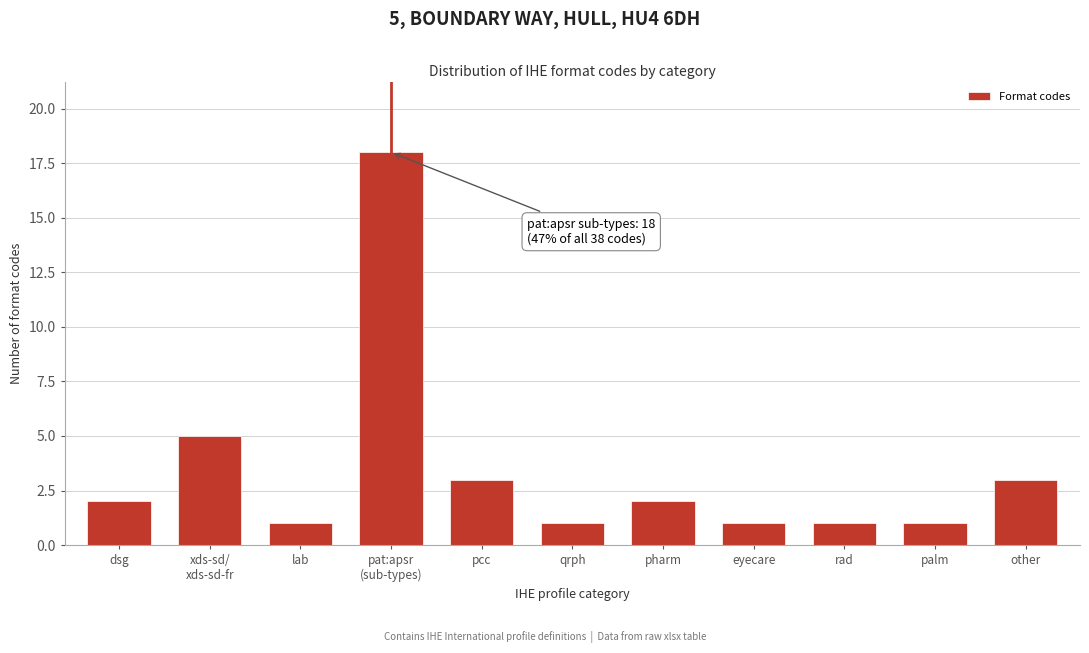

Reading left to right, list all the values displayed in this chart.

2	5	1	18	3	1	2	1	1	1	3